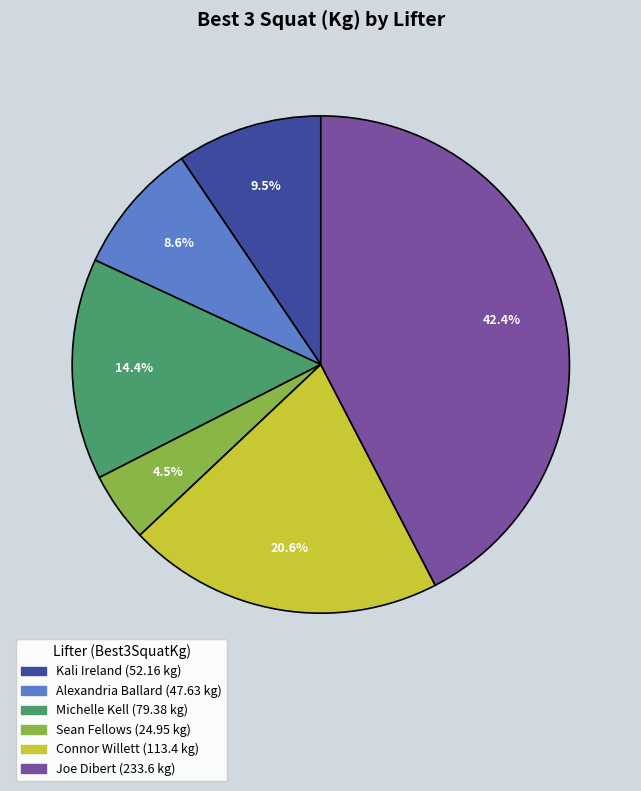

Does Connor Willett account for over 50% of the chart?

No